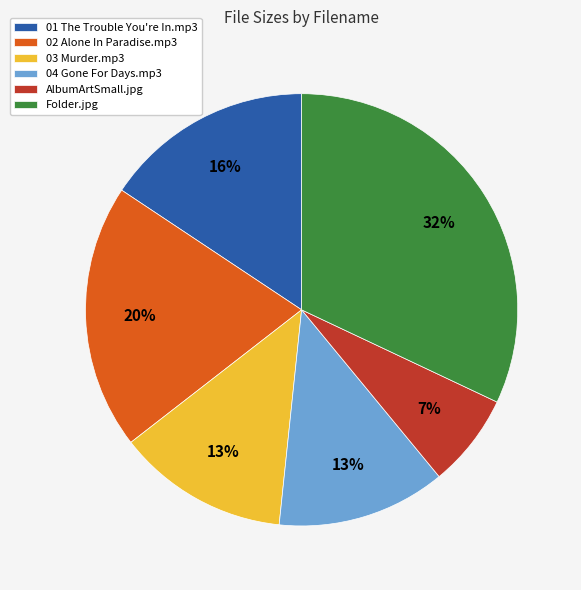

Is it true that 01 The Trouble You're In.mp3 is 16% of the pie?

True